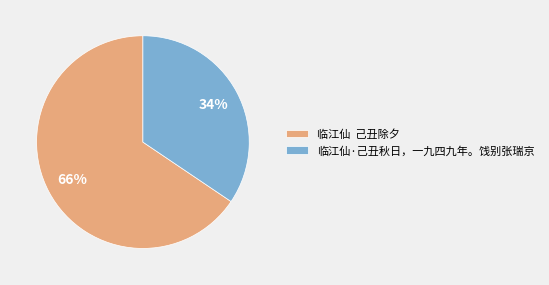

Count the number of slices in the pie.

2